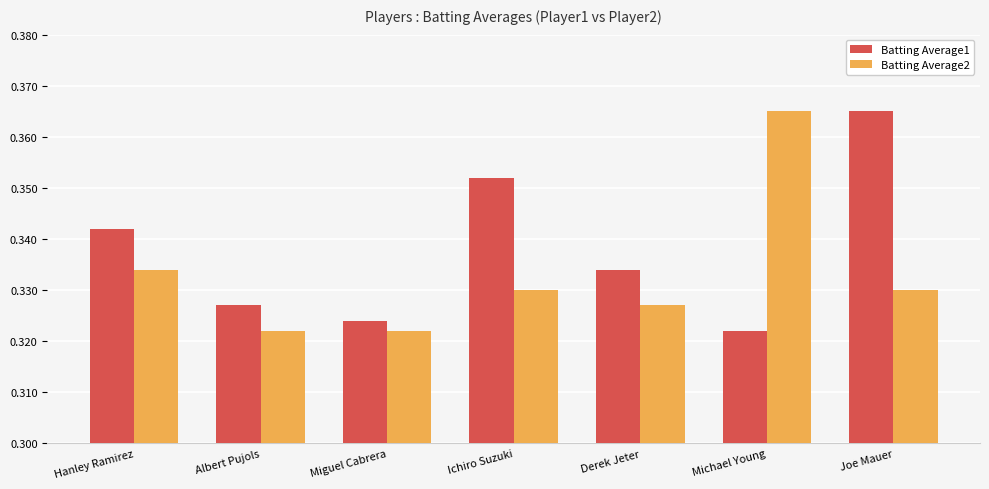

List the series in order of their overall mean, lowest first.

Batting Average2, Batting Average1